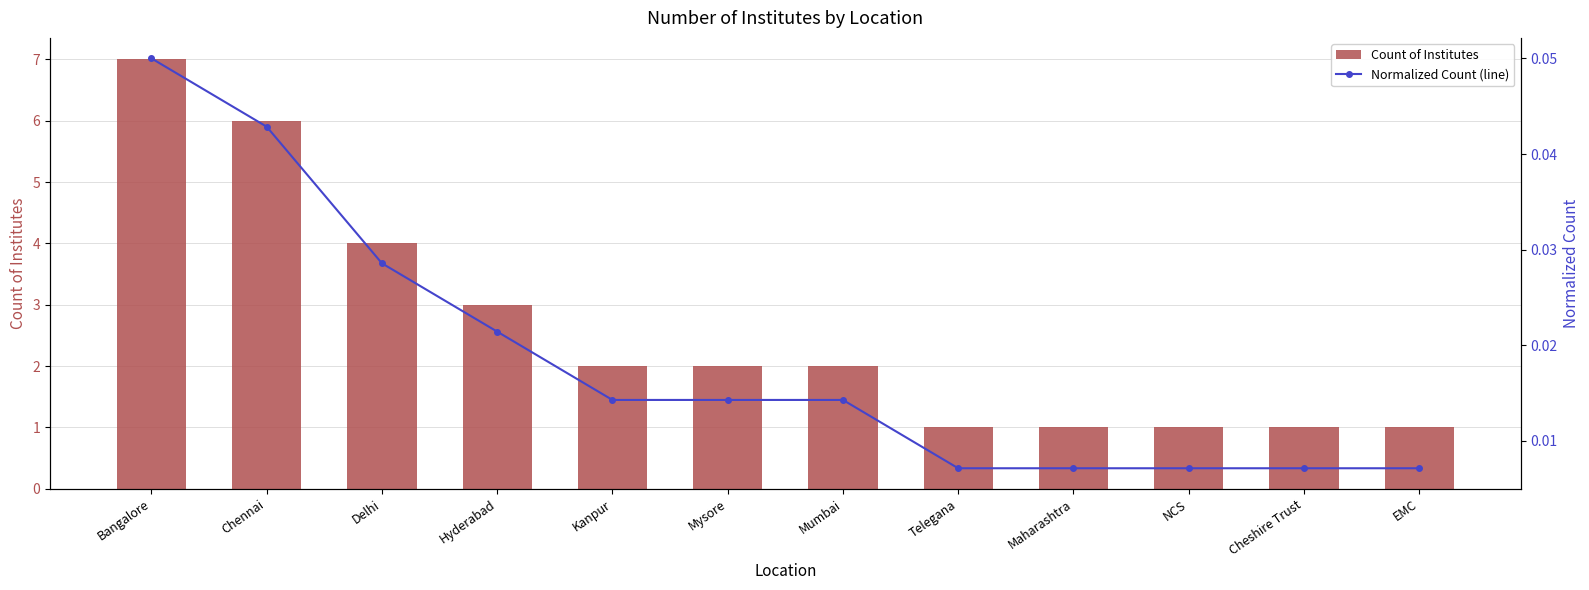

Is it true that Normalized Count (line) equals 0.0 at Telegana?

False